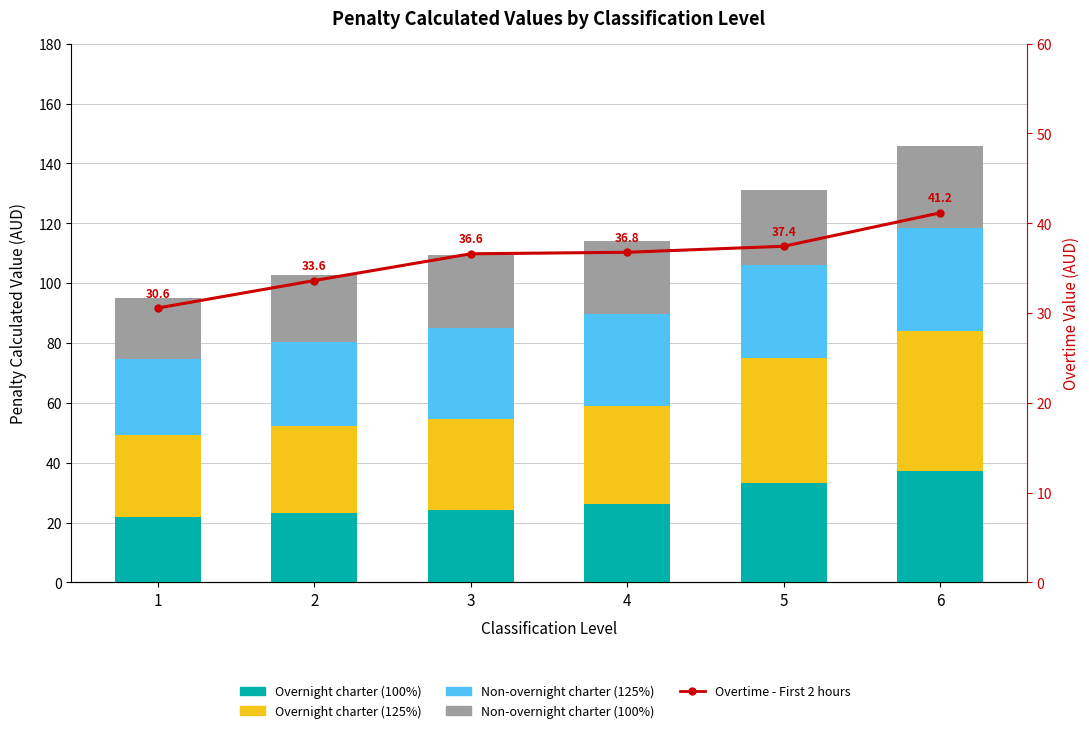

List the series in order of their peak value, highest first.

Overnight charter (125%), Overtime - First 2 hours, Overnight charter (100%), Non-overnight charter (125%), Non-overnight charter (100%)